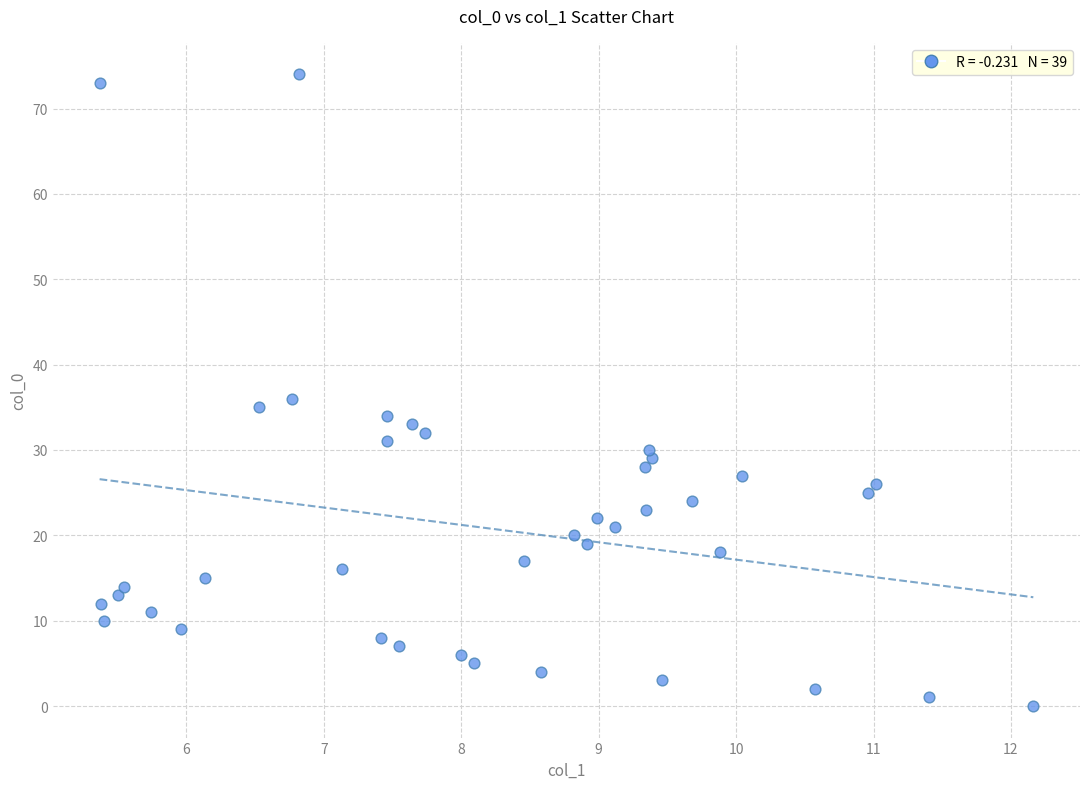

What Y value in the scatter plot is closest to 37?

36